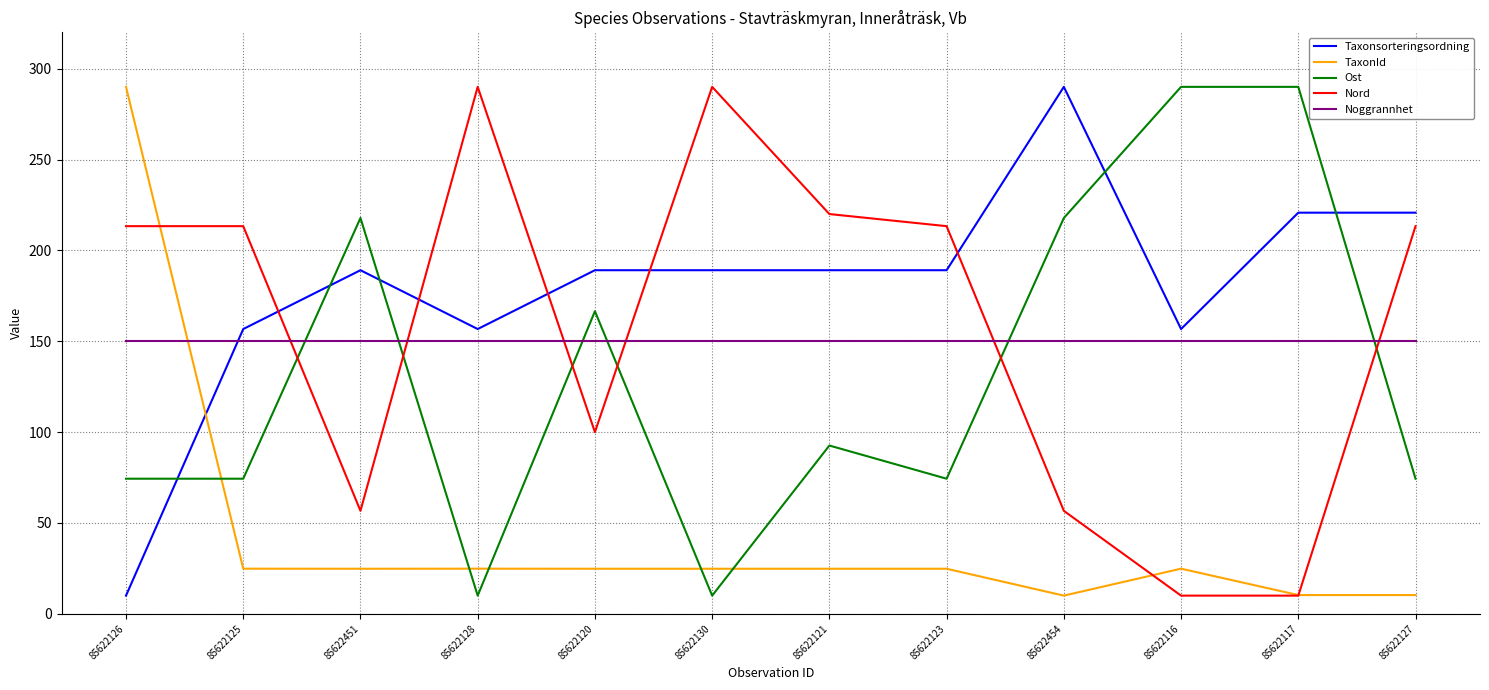

What are all the series names shown in the legend?

Taxonsorteringsordning, TaxonId, Ost, Nord, Noggrannhet